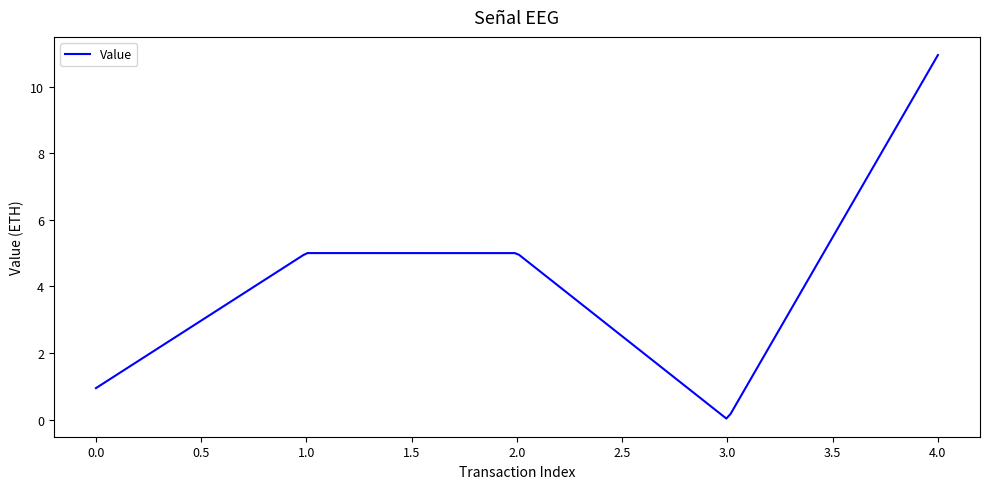

What is the maximum value shown in the chart?

10.9